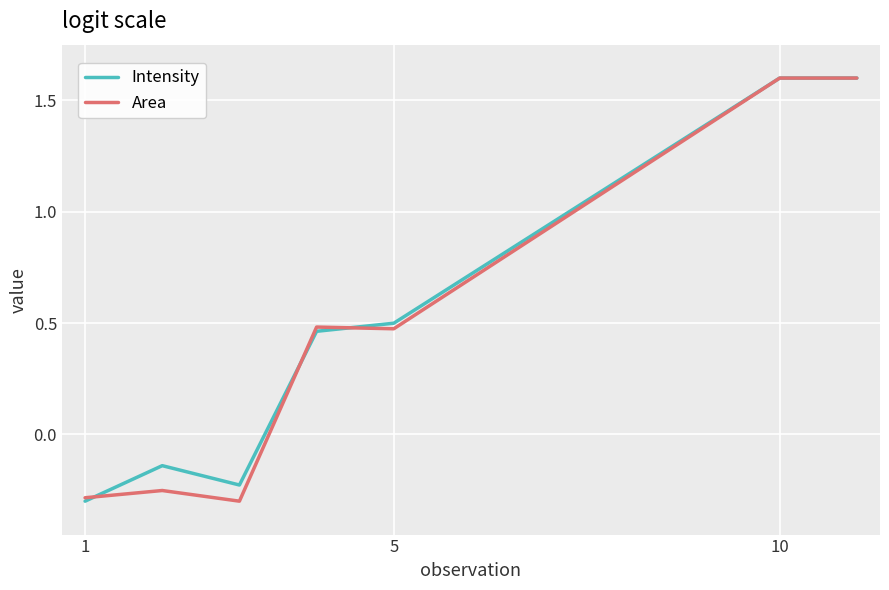

What are all the series names shown in the legend?

Intensity, Area